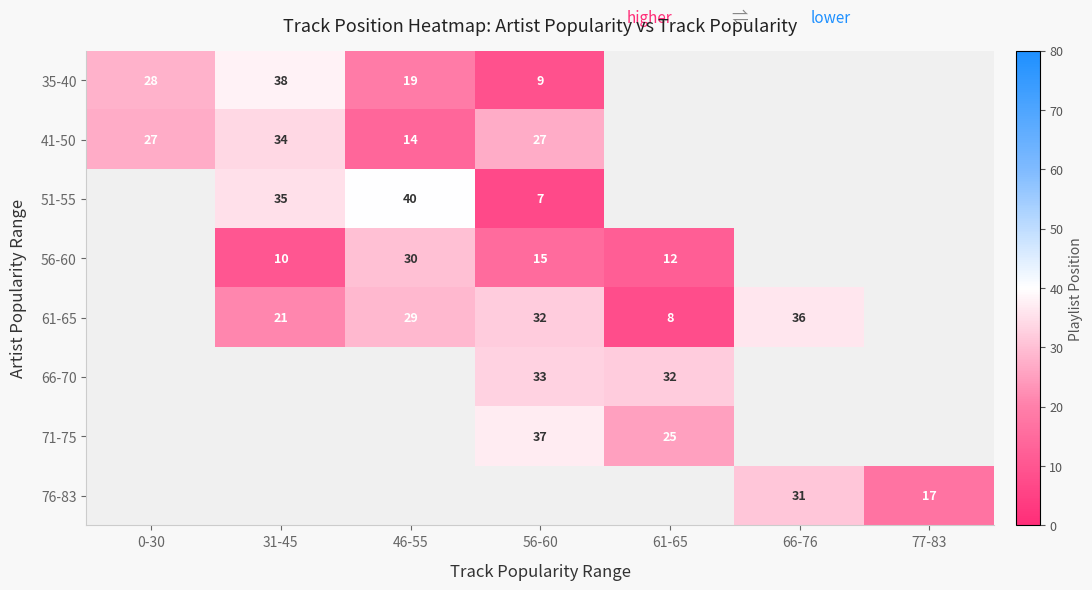

Between 31-45 and 0-30, which is larger?

31-45